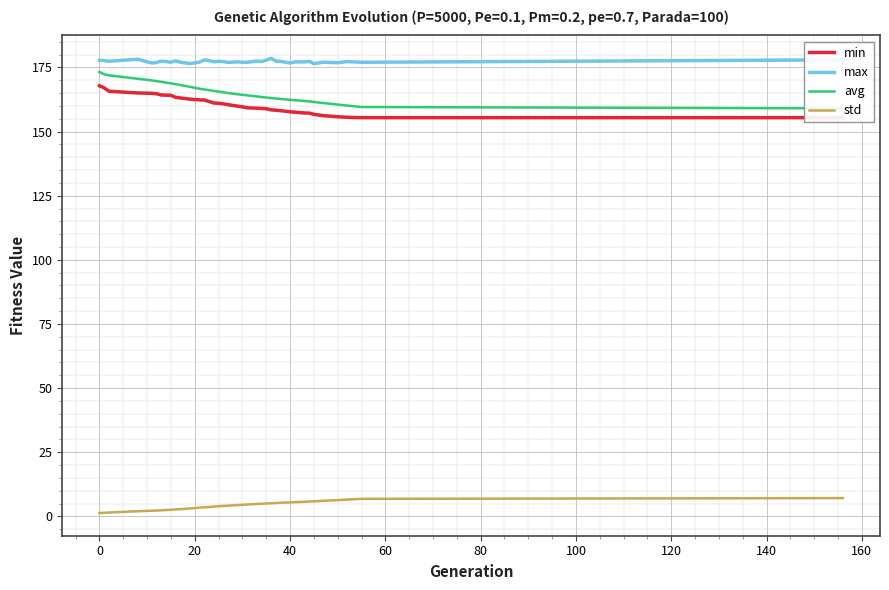

What is the minimum value for max?

176.5